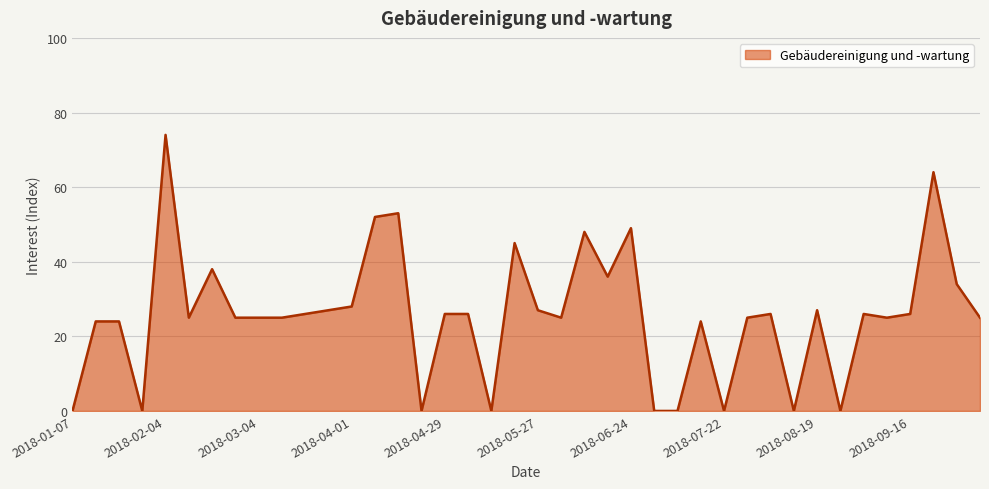

What is the difference between the maximum and minimum values?

74